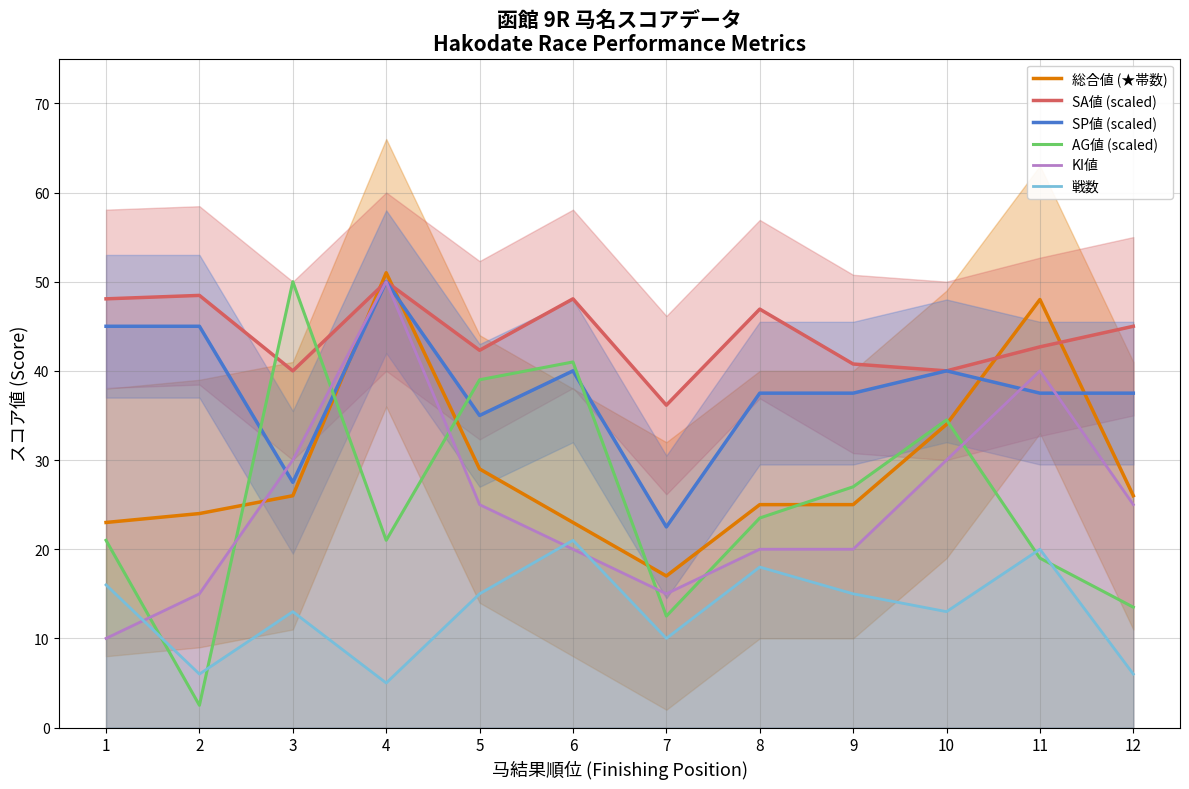

At which label does SP値 (scaled) reach its minimum?

7